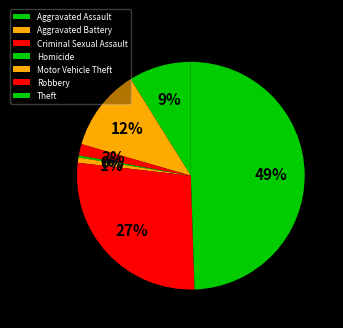

Which slice is the smallest?

Homicide